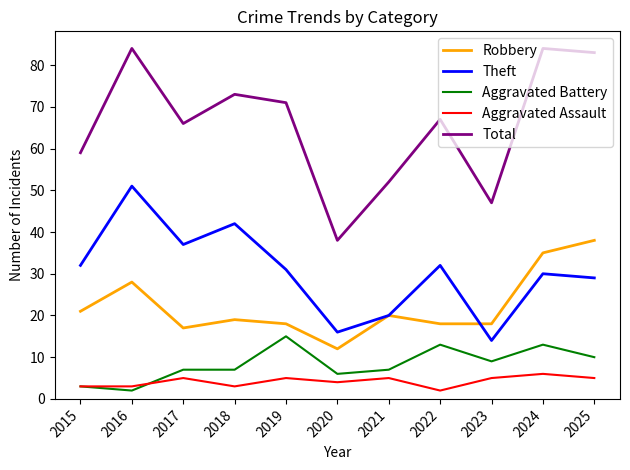

At how many categories does at least one series exceed 51?

9